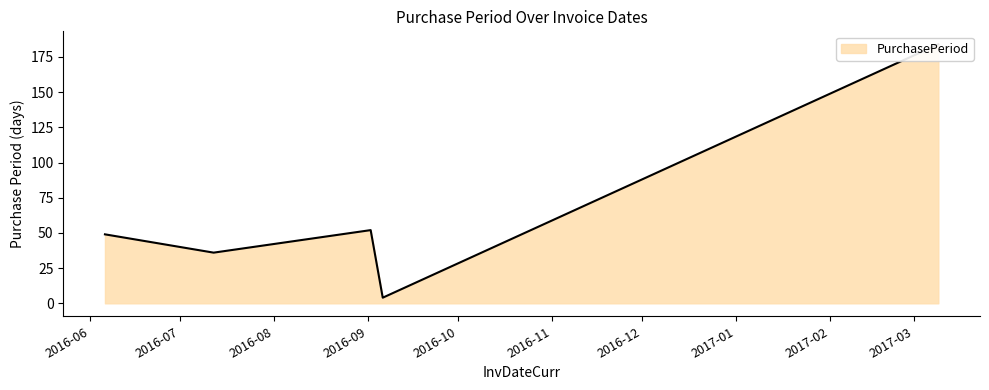

What is the label of the 4th point from the right?

2016-07-12